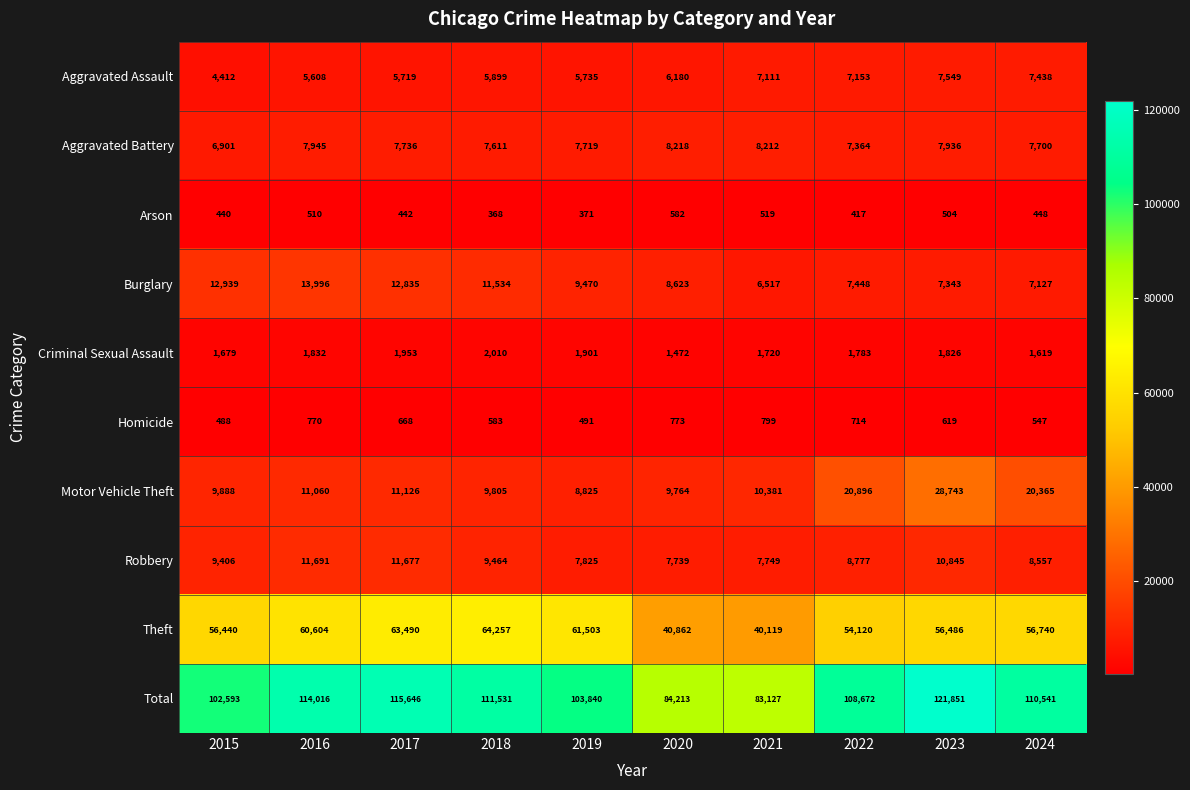

At which category does the chart reach its peak across all series?

2023